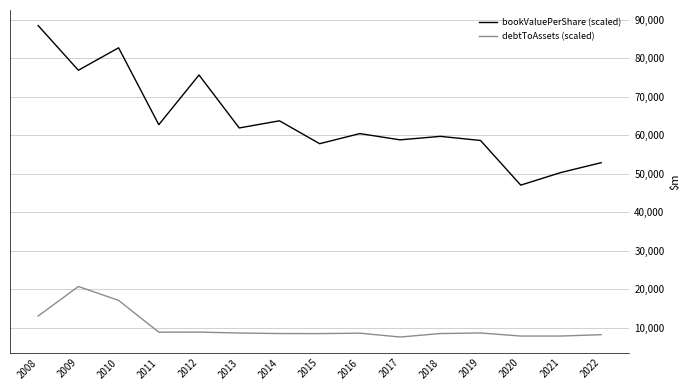

At 2022, list the series in order from largest to smallest.

bookValuePerShare (scaled), debtToAssets (scaled)